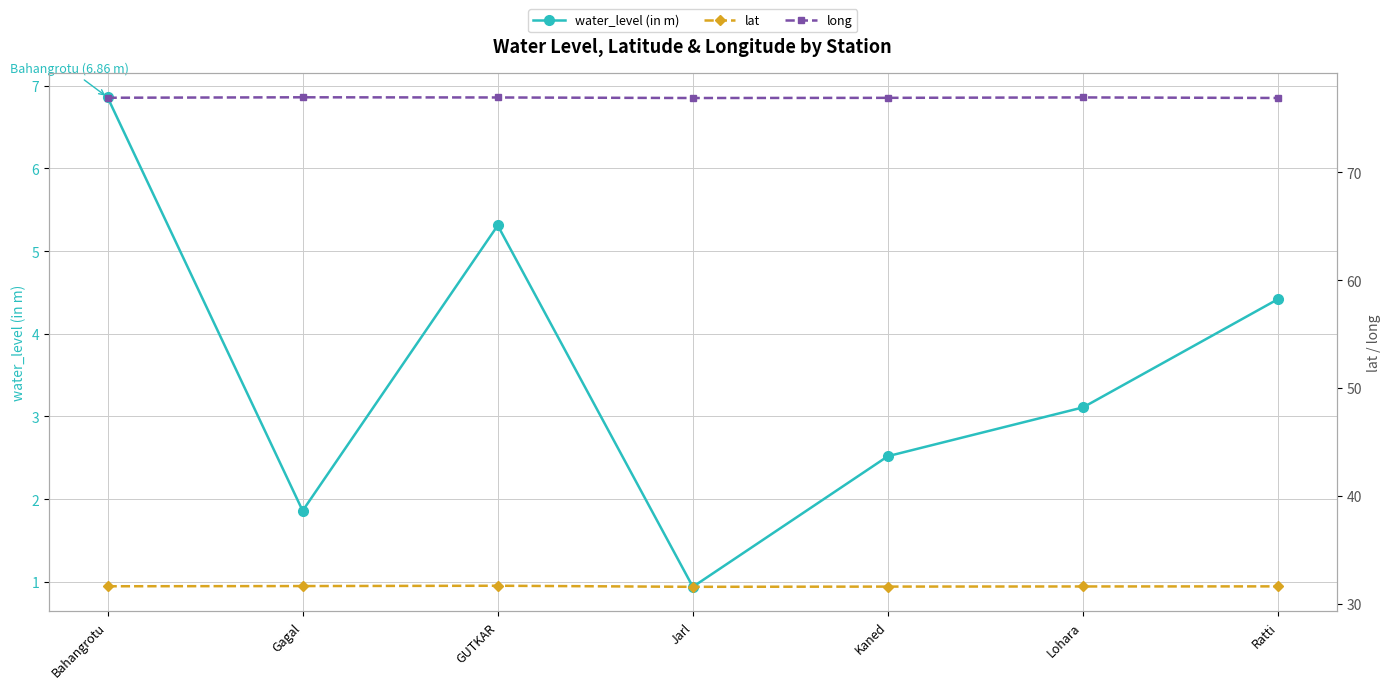

How many data points does each series have?

7